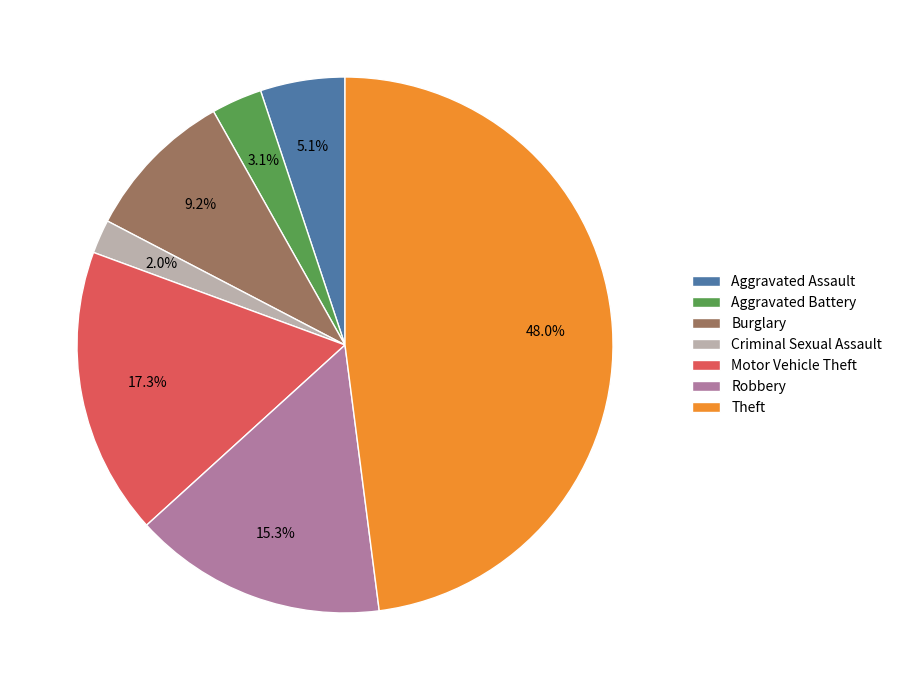

Which slice is the smallest?

Criminal Sexual Assault